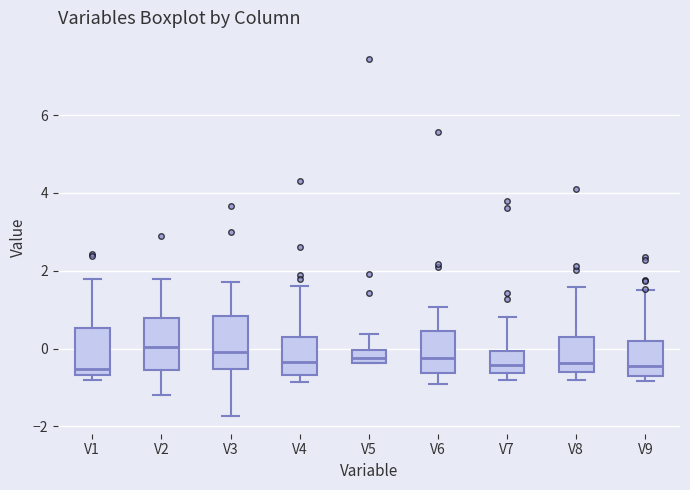

Reading left to right, transcribe this box plot: for each box, give where its median line is, the range the box spans, and where its two whiskers end, as read against the y-axis. The values are not printed on the chart, so give them approximately, as read against the axis.

V1: median -0.6 (just above the box's lower edge), box -0.6 to 0.6, whiskers -0.8 to 1.8
V2: median 0.0, box -0.6 to 0.8, whiskers -1.2 to 1.8
V3: median 0.0, box -0.6 to 0.8, whiskers -1.8 to 1.6
V4: median -0.4, box -0.6 to 0.4, whiskers -0.8 to 1.6
V5: median -0.2, box -0.4 to 0.0, whiskers -0.4 to 0.4
V6: median -0.2, box -0.6 to 0.4, whiskers -1.0 to 1.0
V7: median -0.4, box -0.6 to 0.0, whiskers -0.8 to 0.8
V8: median -0.4, box -0.6 to 0.2, whiskers -0.8 to 1.6
V9: median -0.4, box -0.6 to 0.2, whiskers -0.8 to 1.6